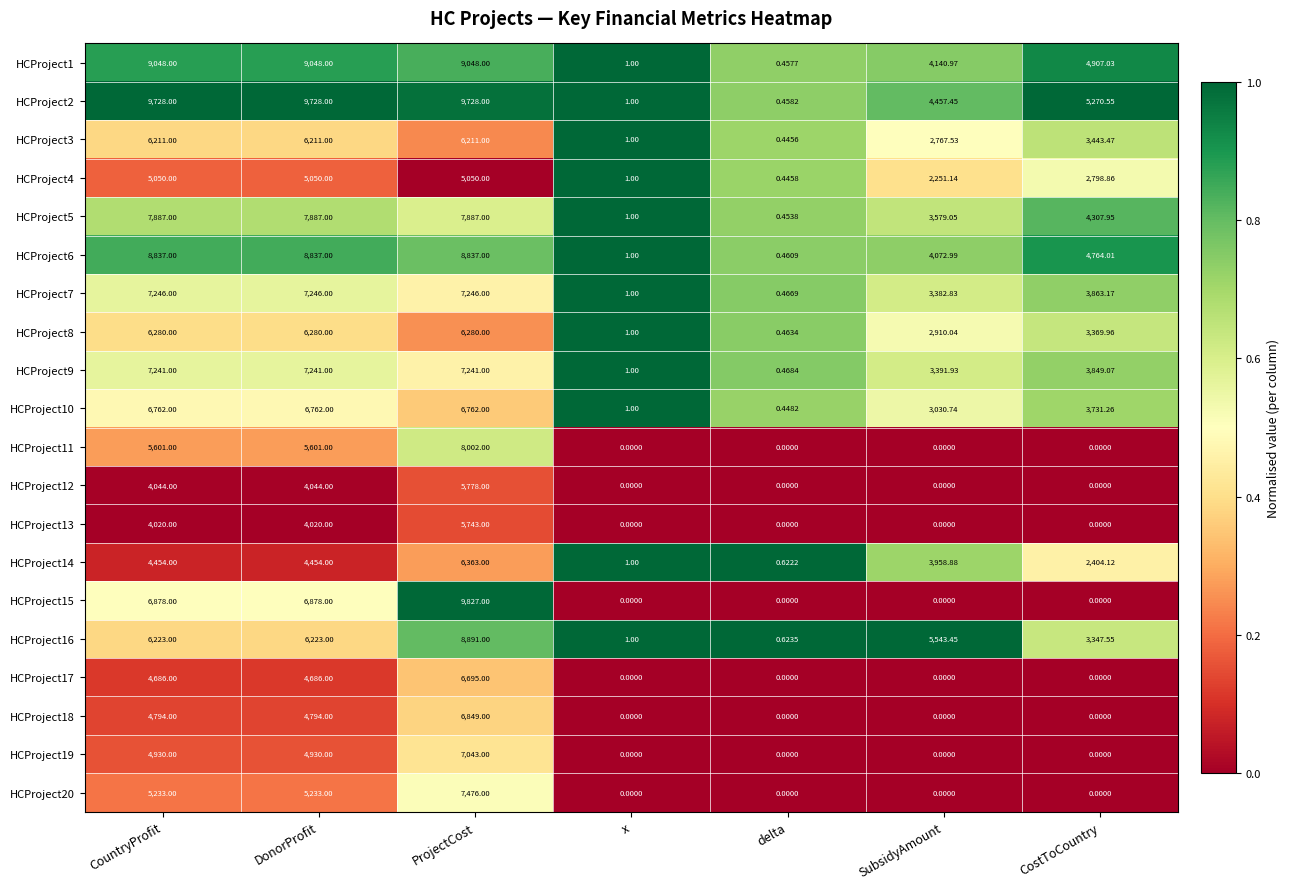

At which category does the chart reach its peak across all series?

ProjectCost